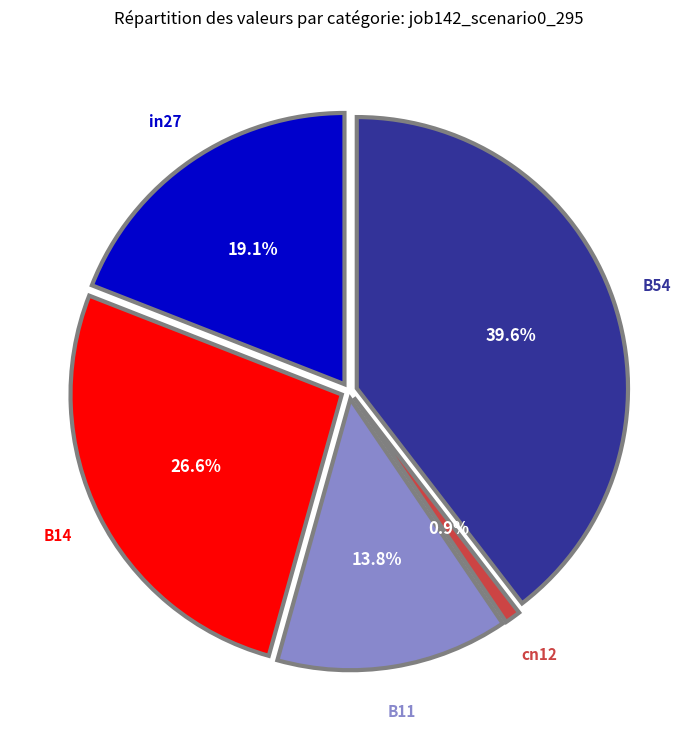

Which slice is the largest?

B54